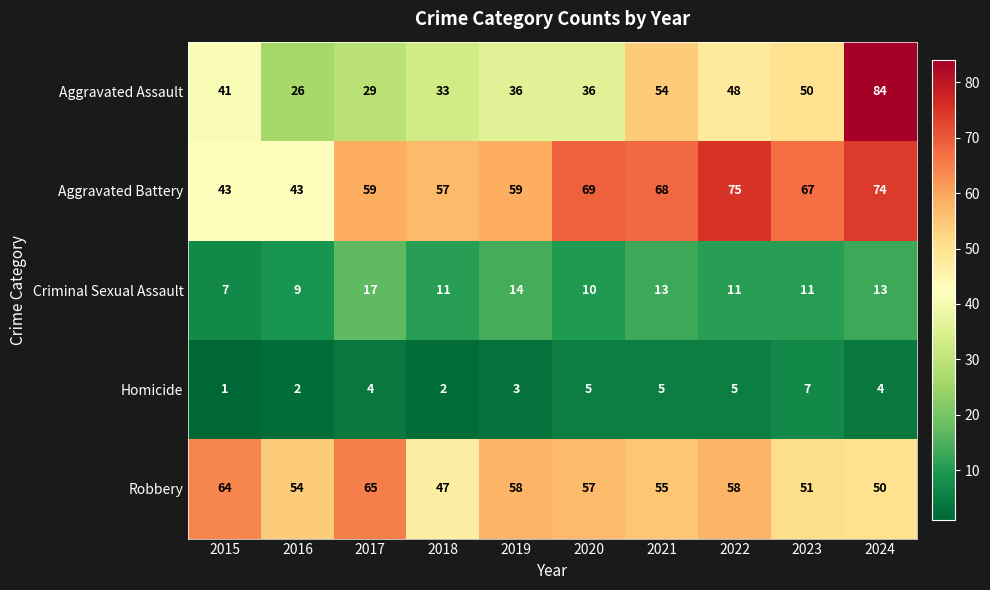

Rank the series by their maximum value, from highest to lowest.

Aggravated Assault, Aggravated Battery, Robbery, Criminal Sexual Assault, Homicide